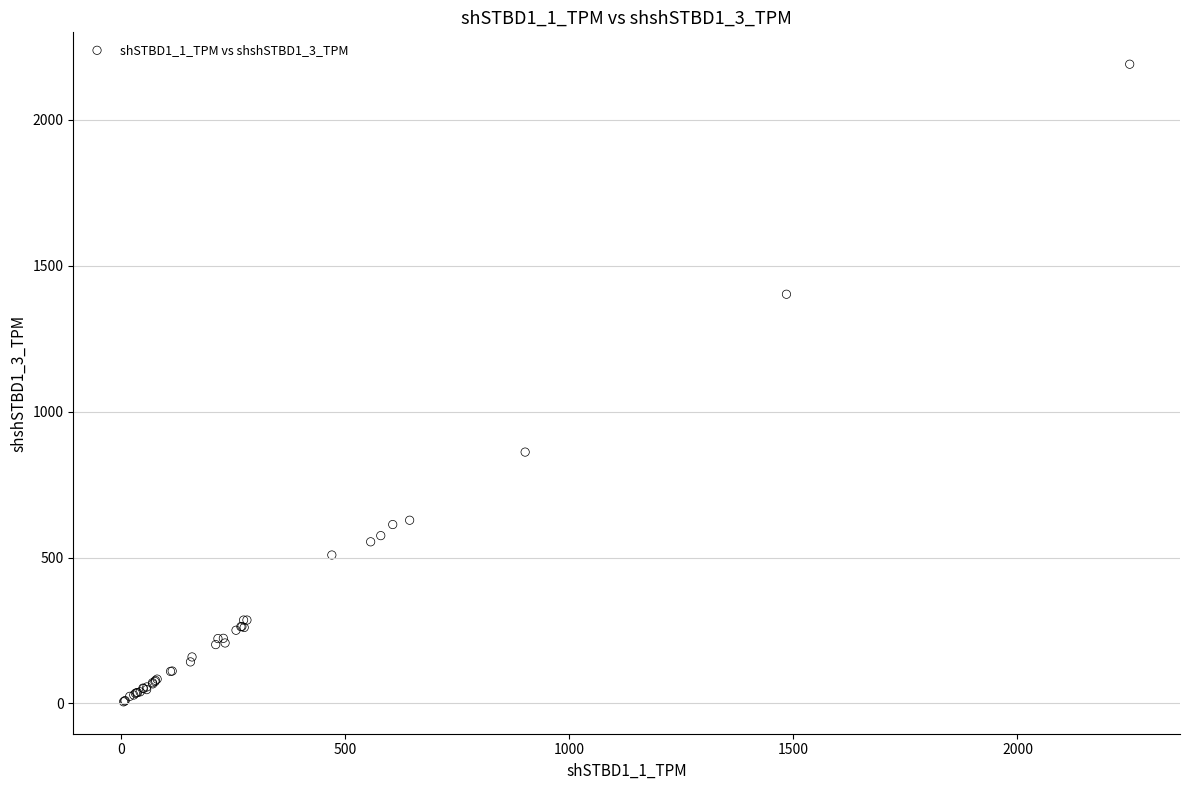

What Y value in the scatter plot is closest to 1097?

861.2